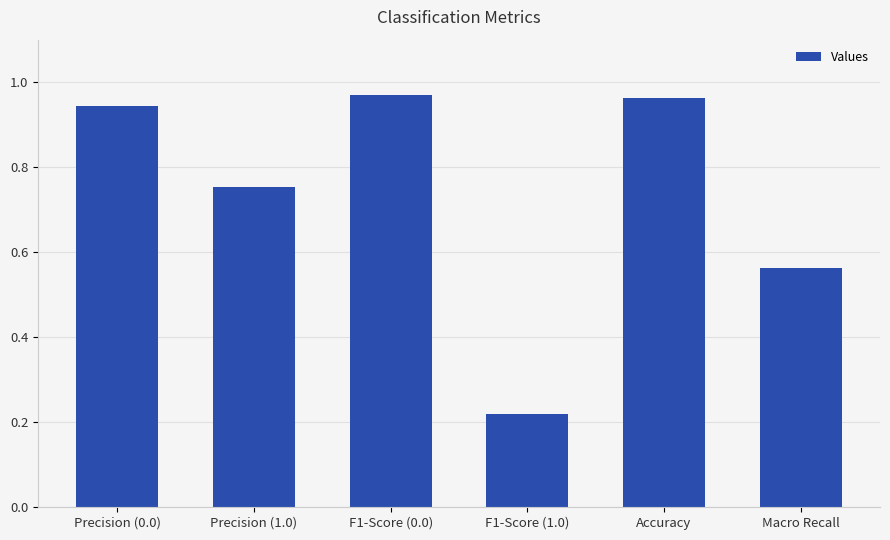

Which label corresponds to the smallest value in the chart?

F1-Score (1.0)